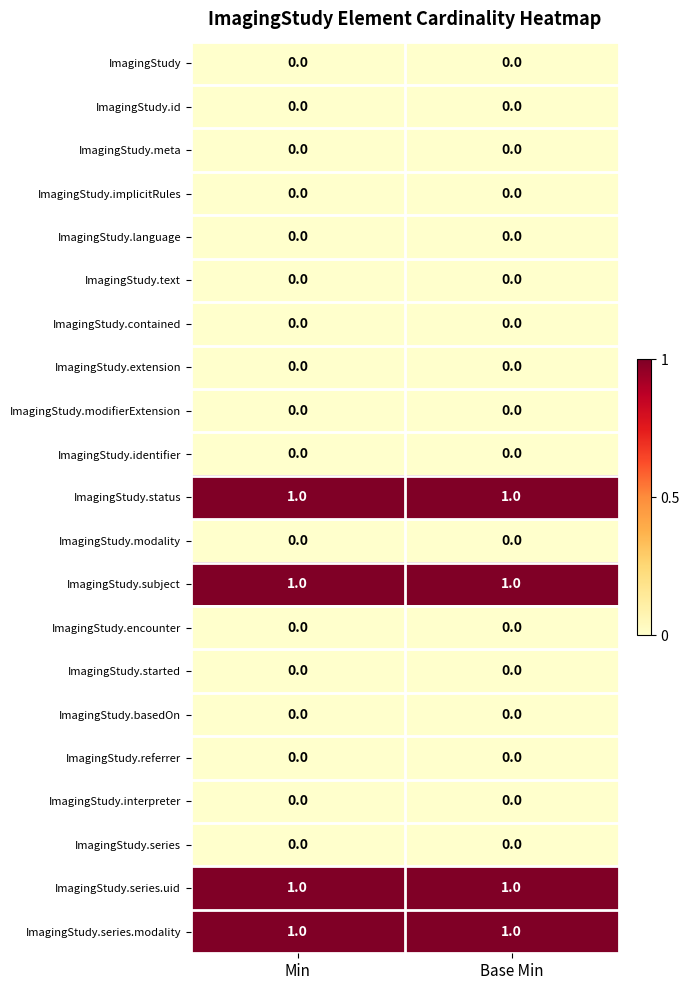

What is the total value across all series at Min?

4